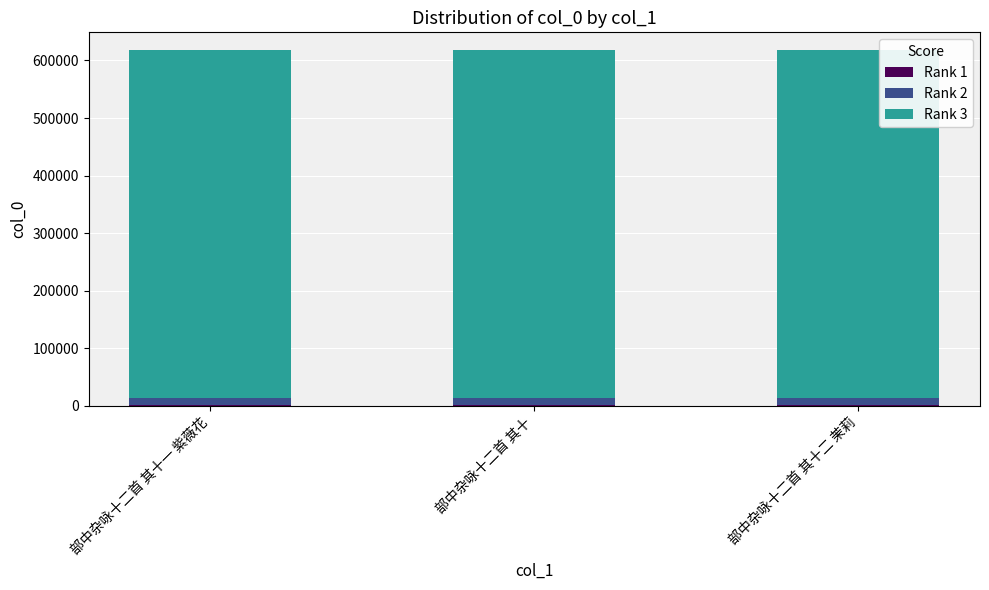

At how many categories does at least one series exceed 323328?

3